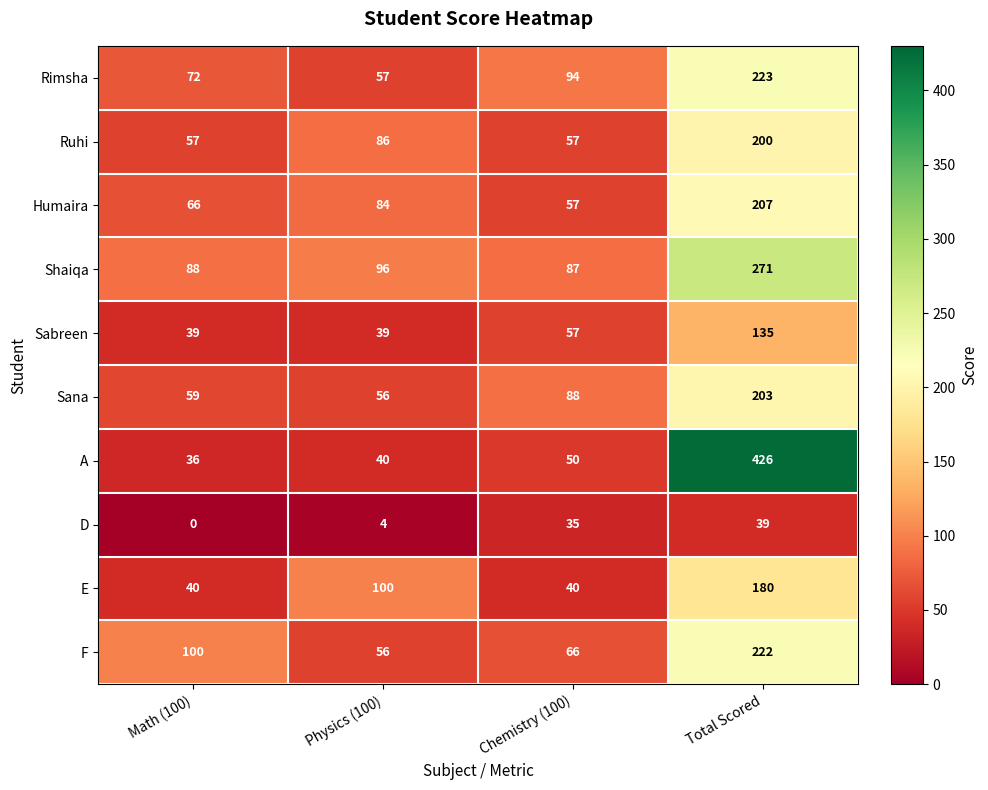

Where is E nearest to the value 110?

Physics (100)